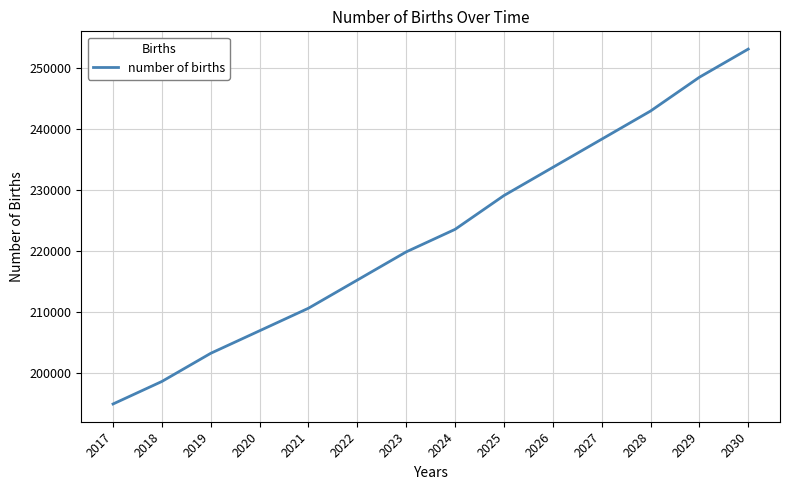

Which label corresponds to the largest value in the chart?

2030